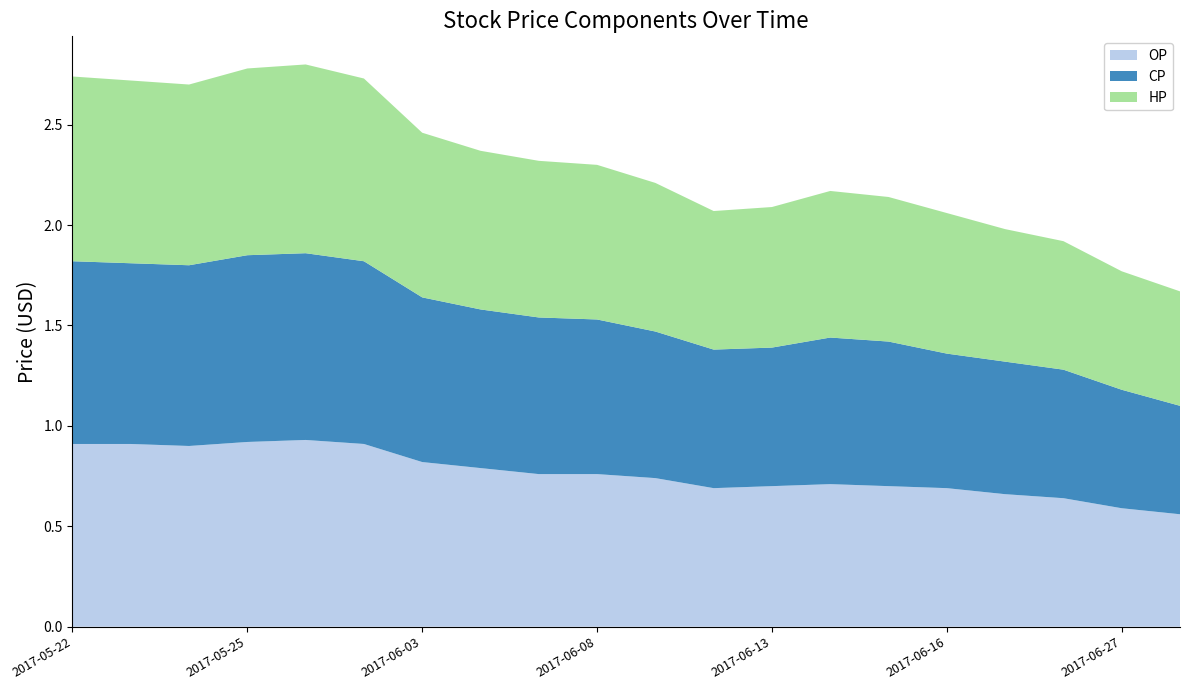

Is it true that OP equals 0.7 at 2017-06-13?

True